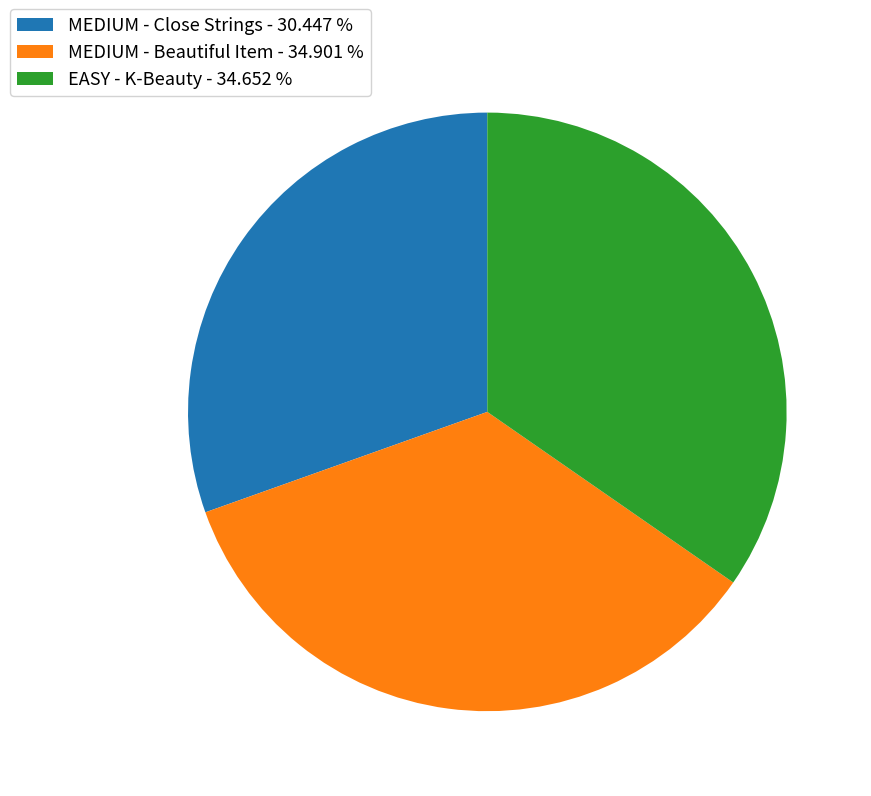

Count the number of slices in the pie.

3